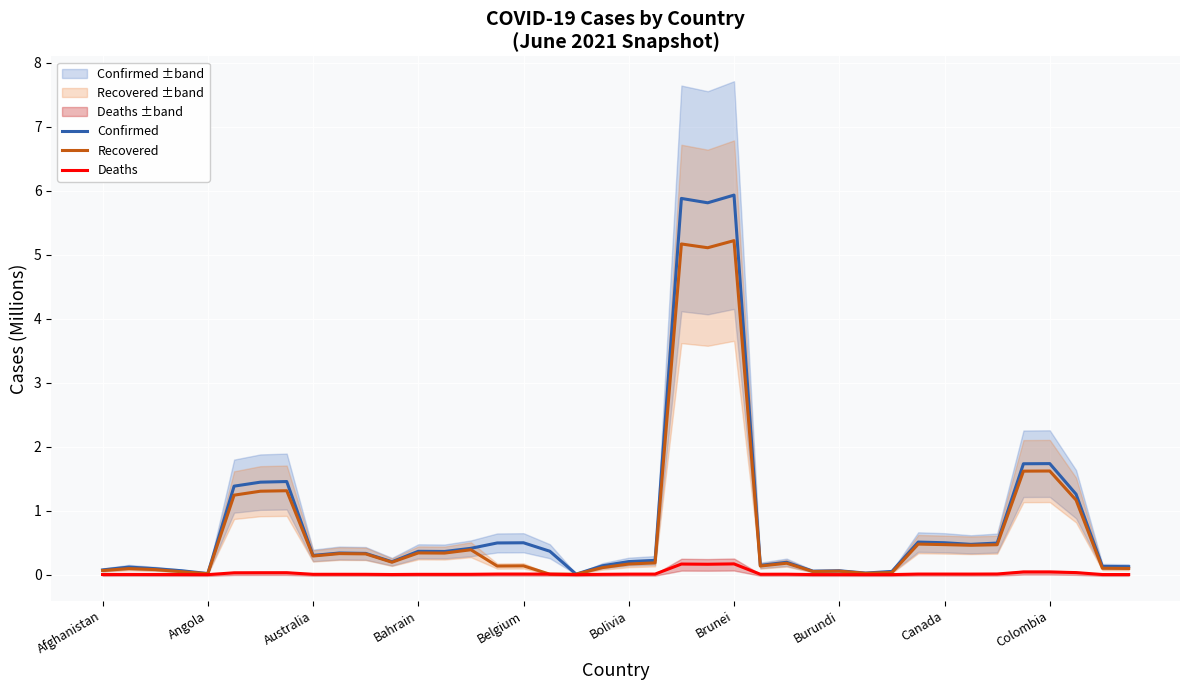

How many intersections are there between Deaths and Recovered?

2